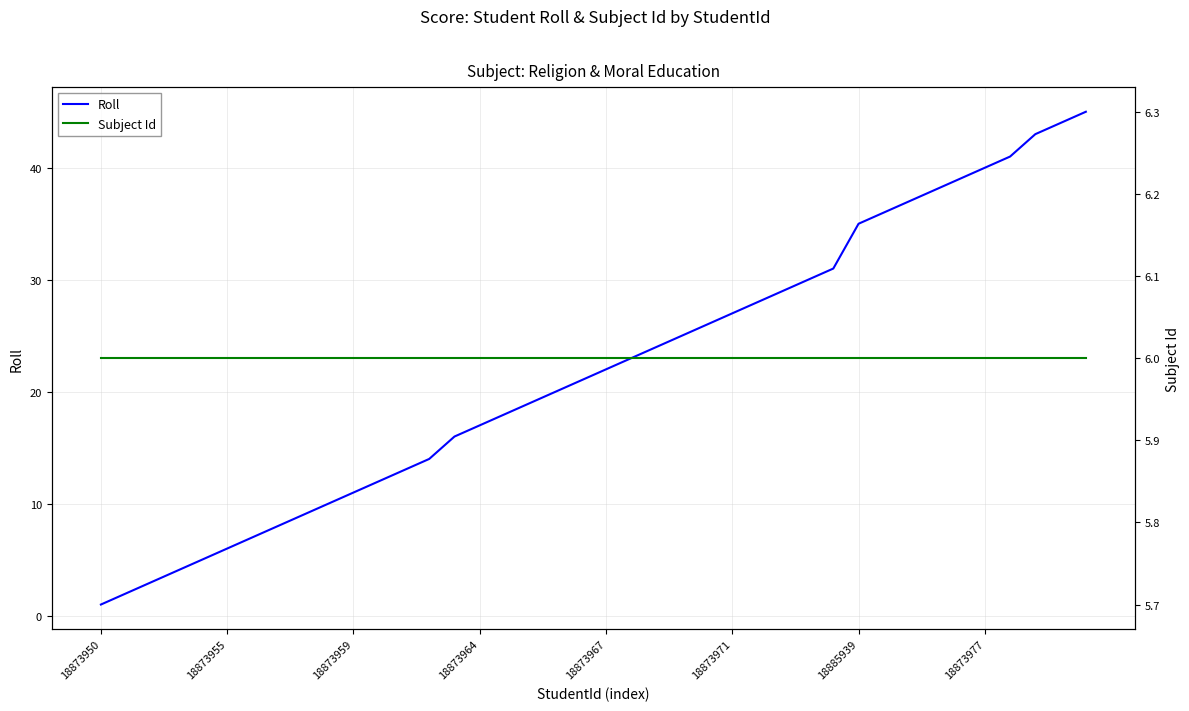

Rank the series by their average value, from highest to lowest.

Roll, Subject Id